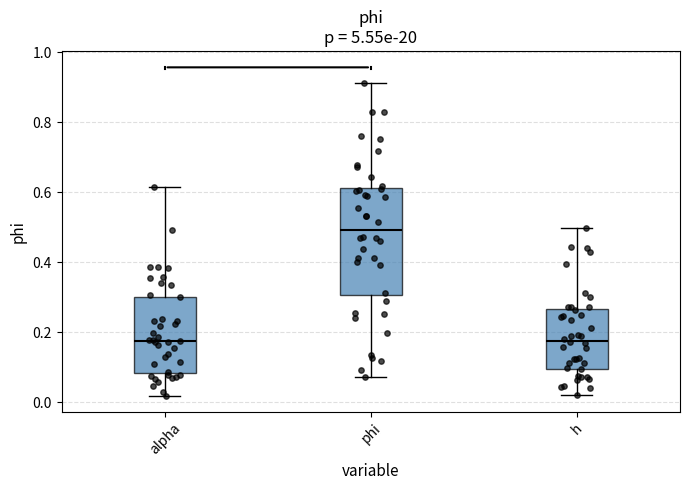

Comparing the boxes themselves (not the whiskers), which one is the tallest?

phi